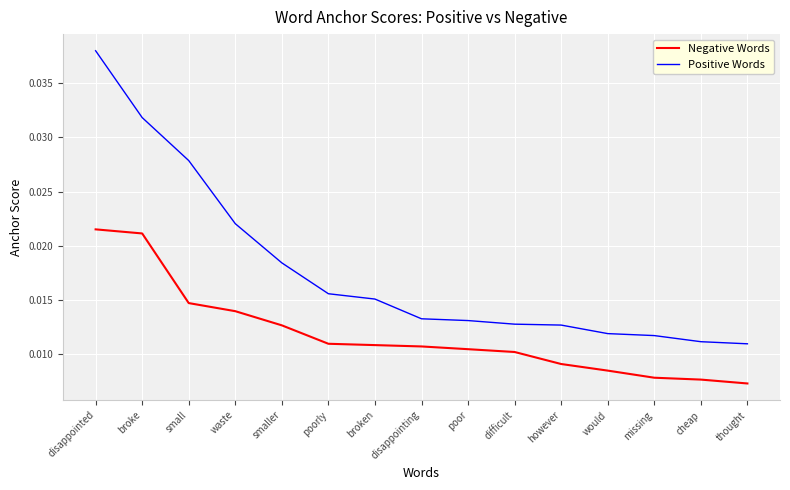

What is the sum of all Positive Words values?

0.3